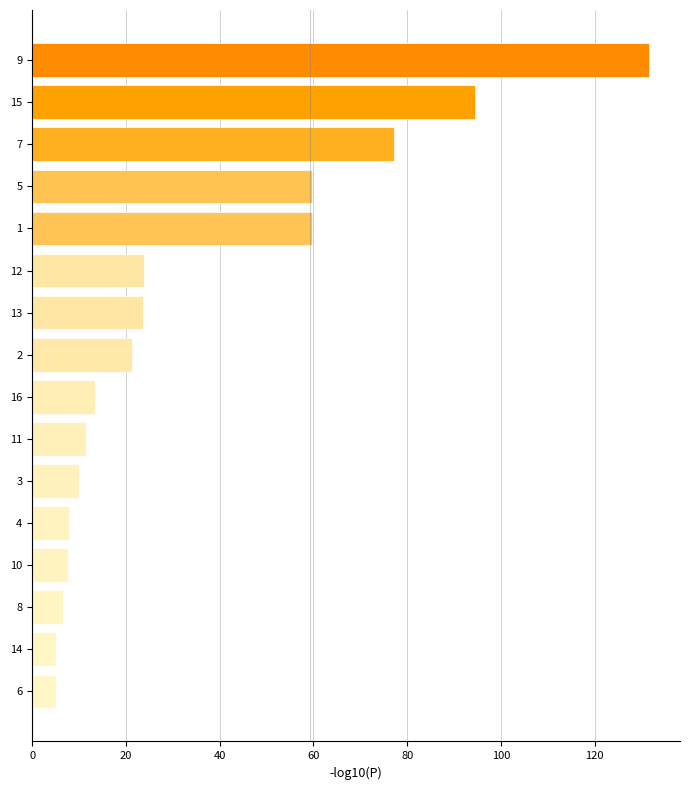

Are the bars horizontal?

Yes